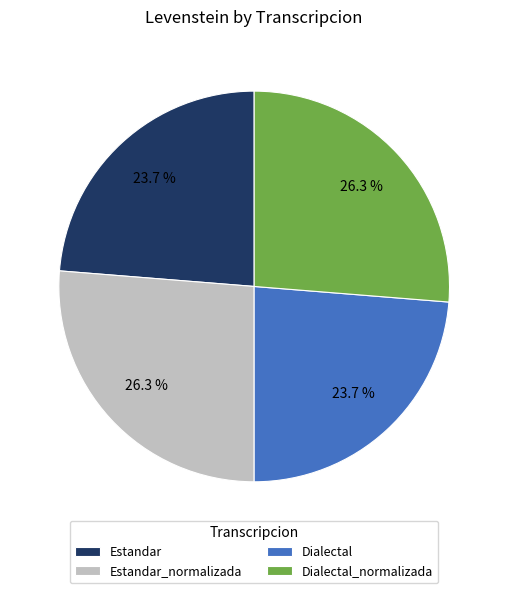

Is it true that Estandar is 24% of the pie?

True